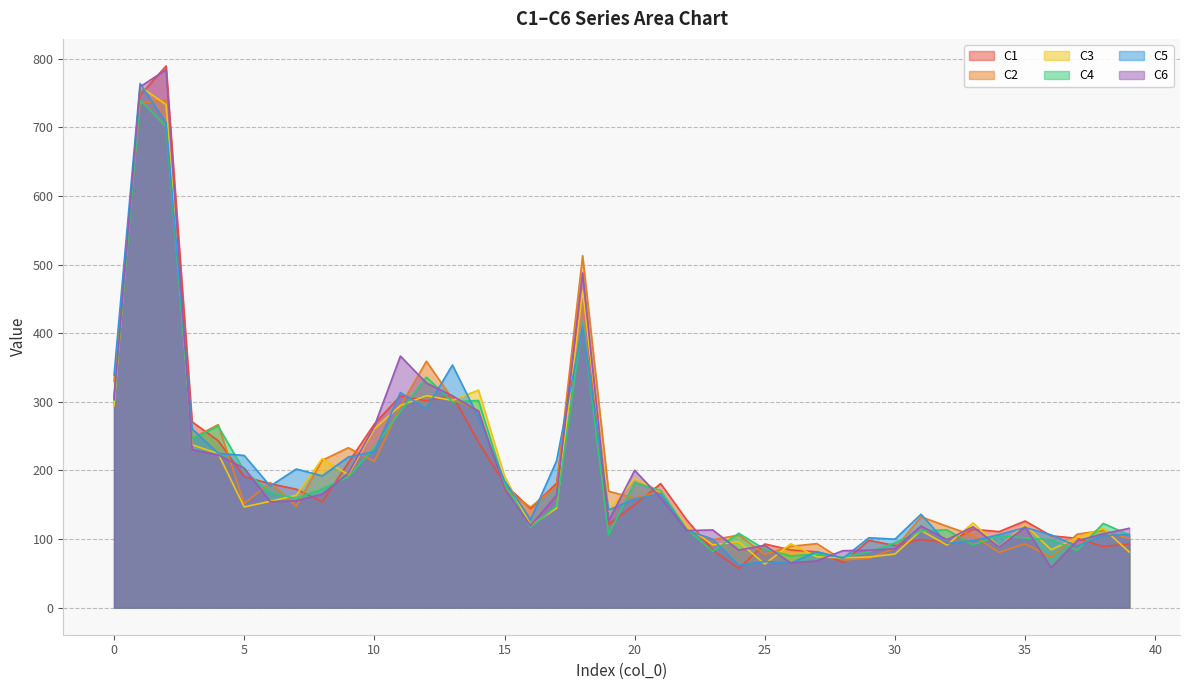

At which label does C5 reach its minimum?

24